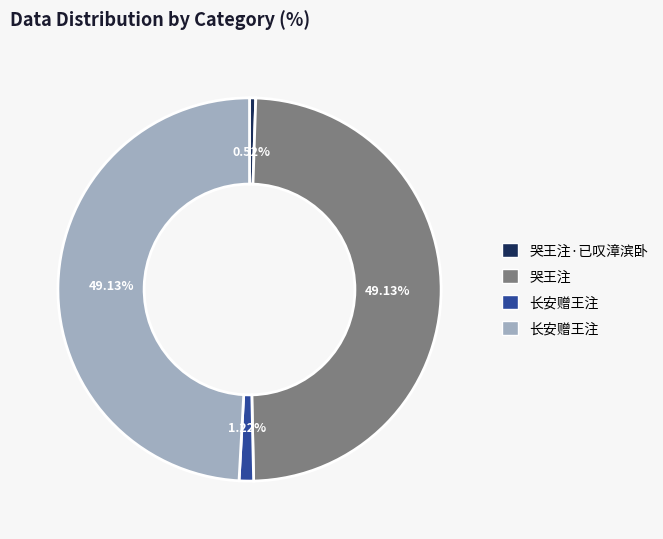

Is there any slice that represents more than half of the pie?

No